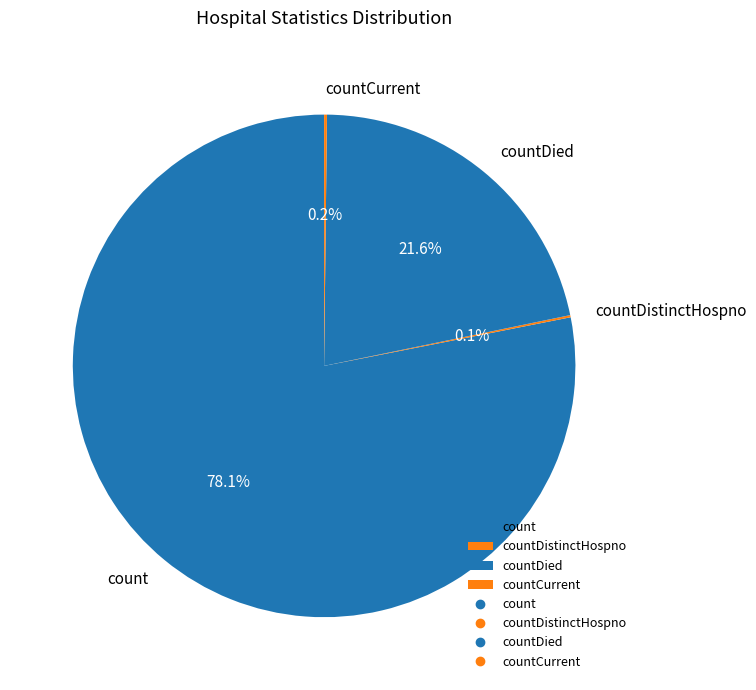

Approximately how many times larger is the value at count compared to countDied?

3.6